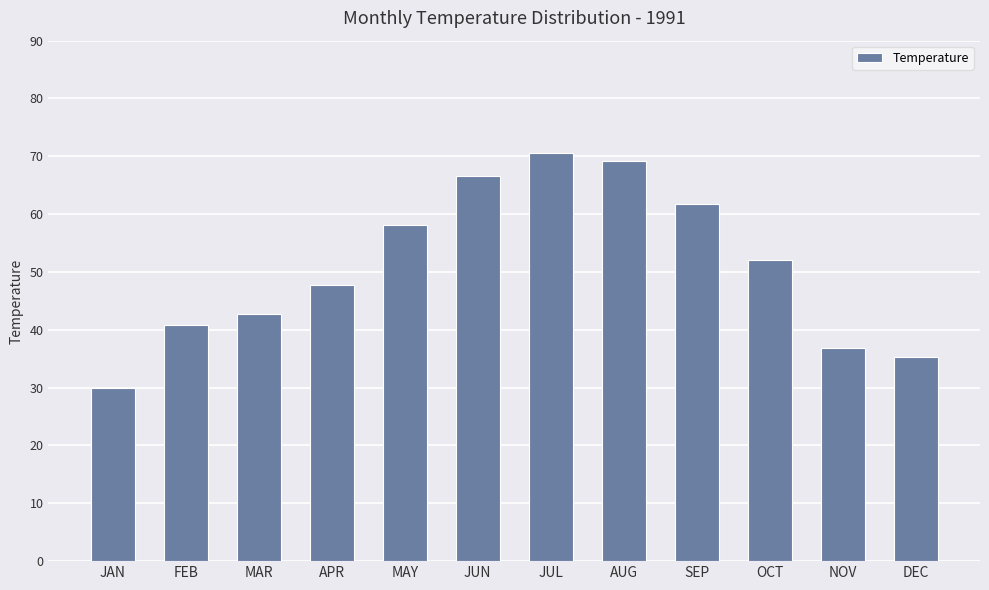

What is the change in value from MAY to JUN?

+8.4